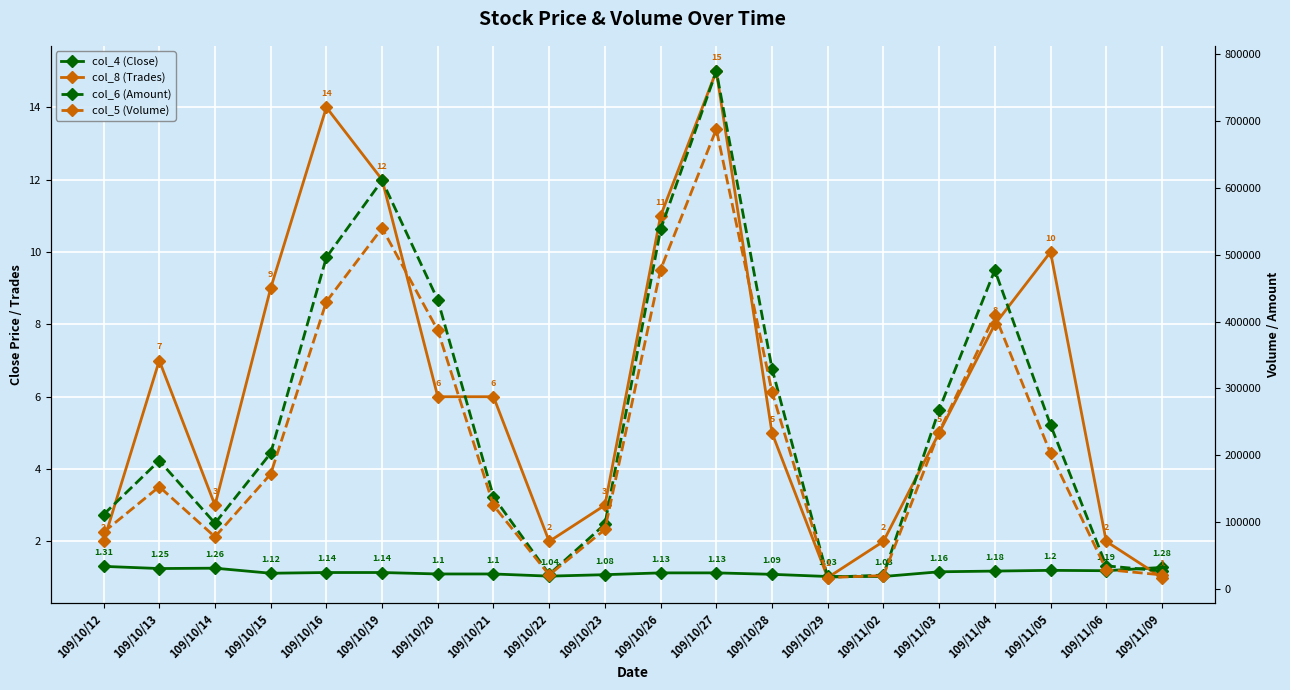

At which category does the chart reach its minimum across all series?

109/10/29